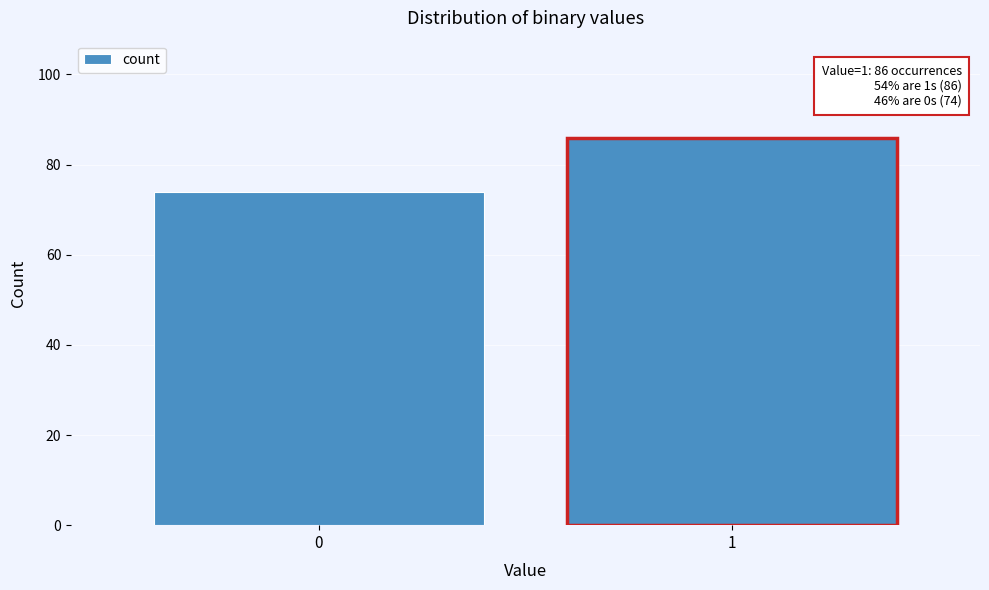

Reading right to left, what are all the values shown in this chart?

1=86	0=74